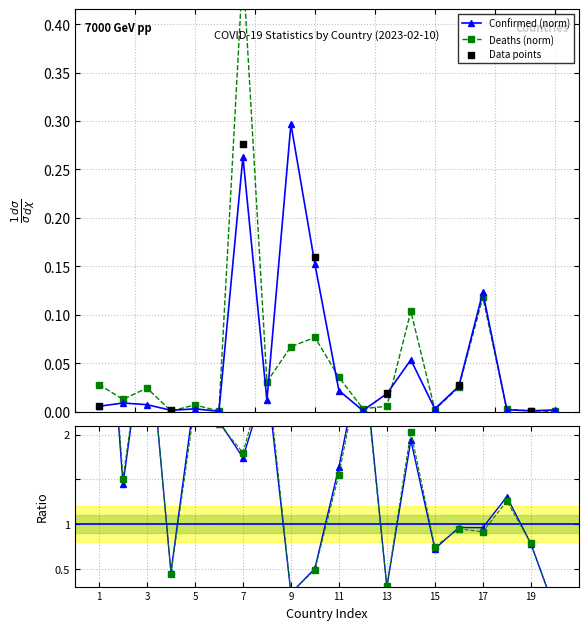

Which series reaches the maximum Y coordinate?

Deaths